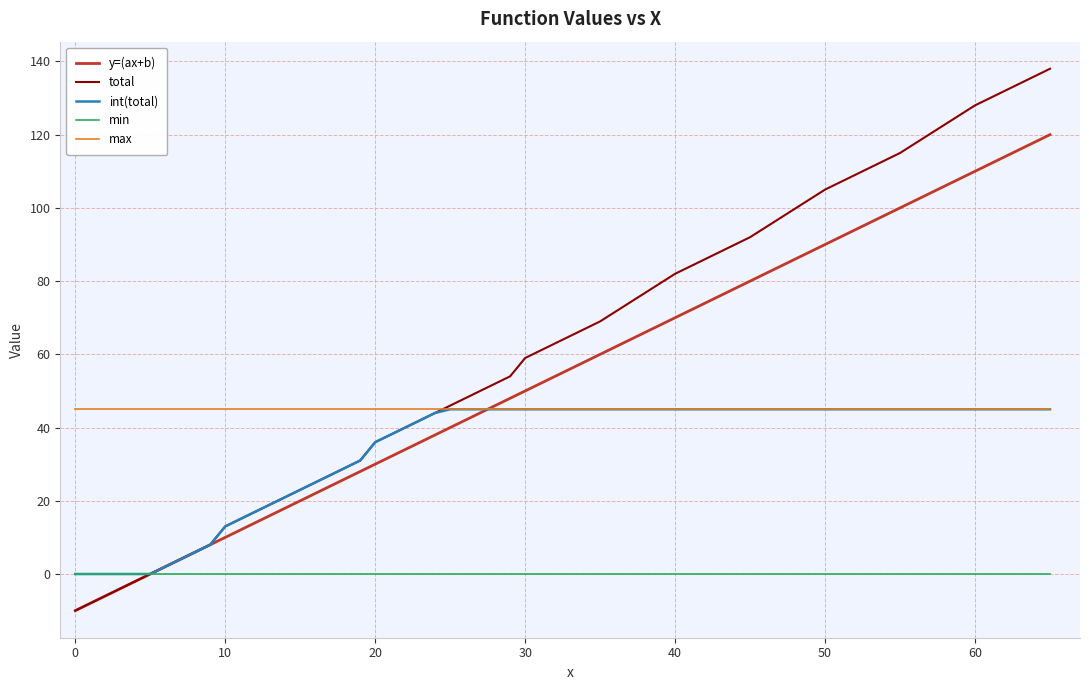

Reading right to left, what are all the values shown in this chart?

y=(ax+b): 120	110	100	90	80	70	60	50	48	46	44	42	40	38	36	34	32	30	28	26	24	22	20	18	16	14	12	10	8	6	4	2	0	-2	-4	-6	-8	-10
total: 138	128	115	105	92	82	69	59	54	52	50	48	46	44	42	40	38	36	31	29	27	25	23	21	19	17	15	13	8	6	4	2	0	-2	-4	-6	-8	-10
int(total): 45	45	45	45	45	45	45	45	45	45	45	45	45	44	42	40	38	36	31	29	27	25	23	21	19	17	15	13	8	6	4	2	0	0	0	0	0	0
min: 0	0	0	0	0	0	0	0	0	0	0	0	0	0	0	0	0	0	0	0	0	0	0	0	0	0	0	0	0	0	0	0	0	0	0	0	0	0
max: 45	45	45	45	45	45	45	45	45	45	45	45	45	45	45	45	45	45	45	45	45	45	45	45	45	45	45	45	45	45	45	45	45	45	45	45	45	45